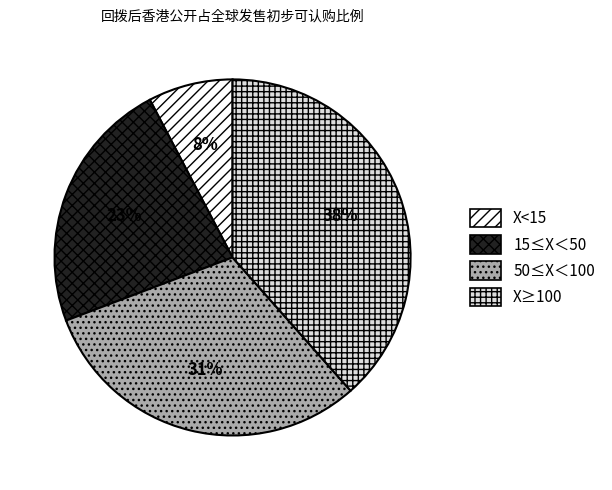

How many slices are in this pie chart?

4